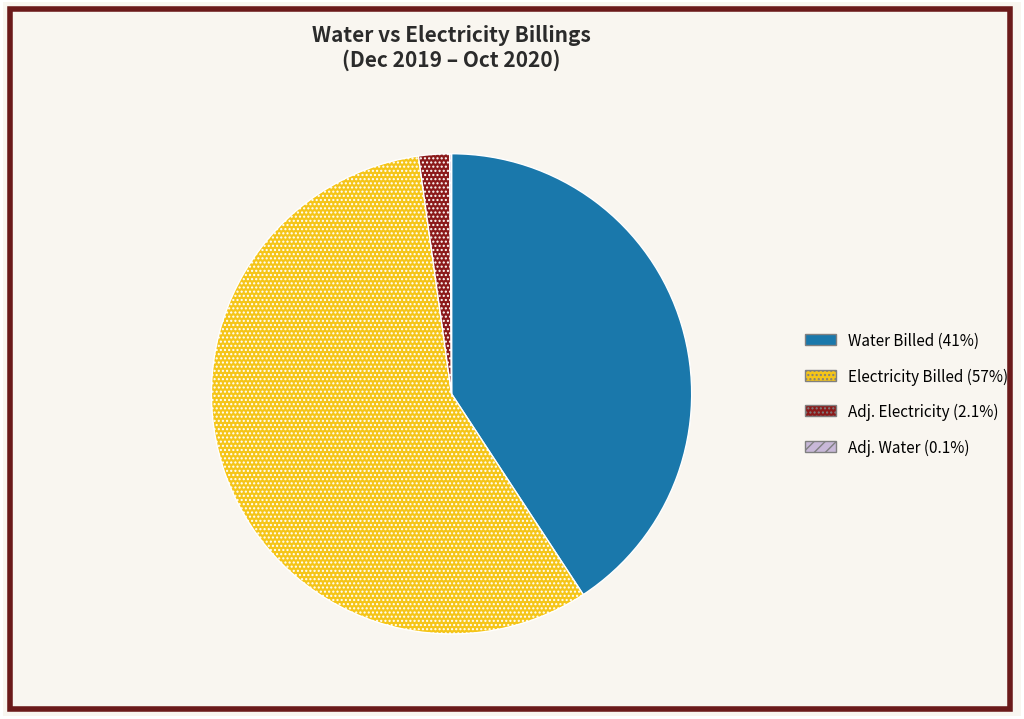

Is there any slice that represents more than half of the pie?

Yes